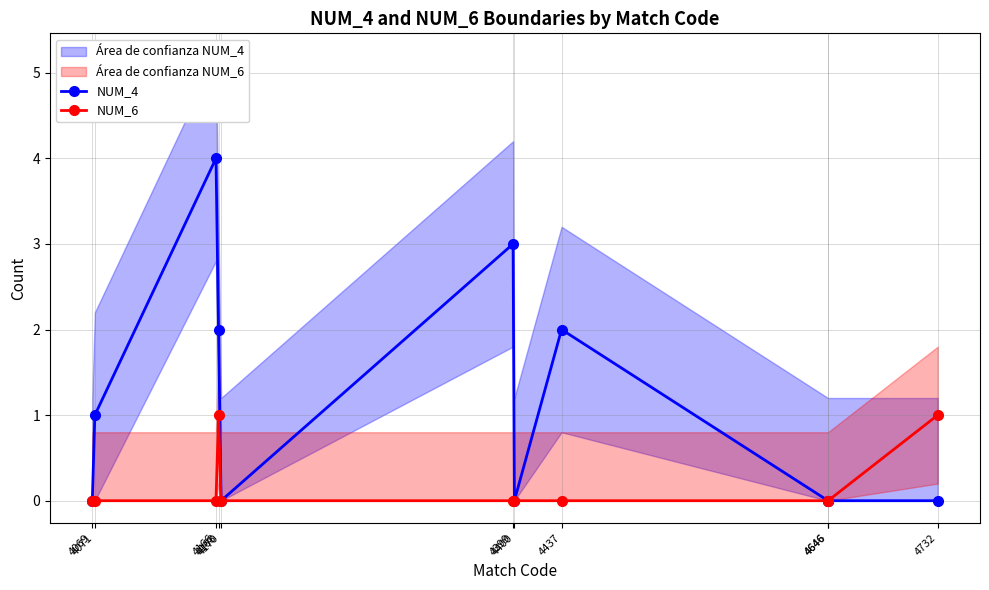

How many values in the NUM_6 series exceed 0?

2